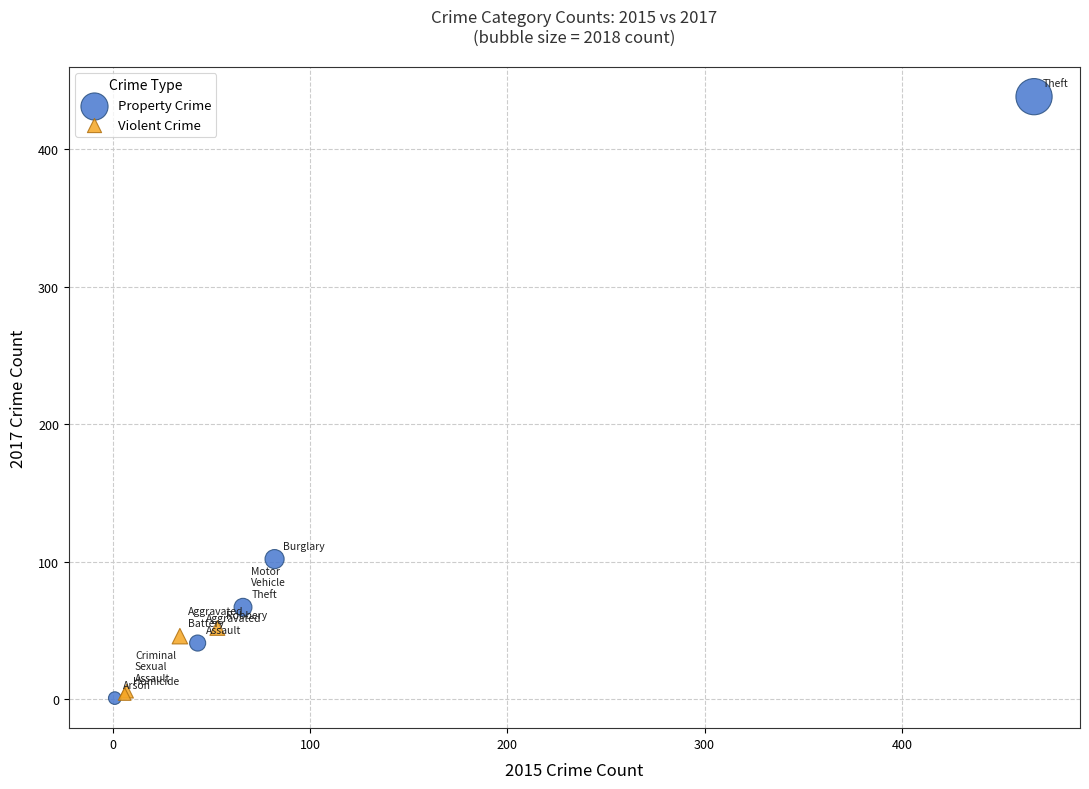

Which series contains the highest Y value?

Property Crime